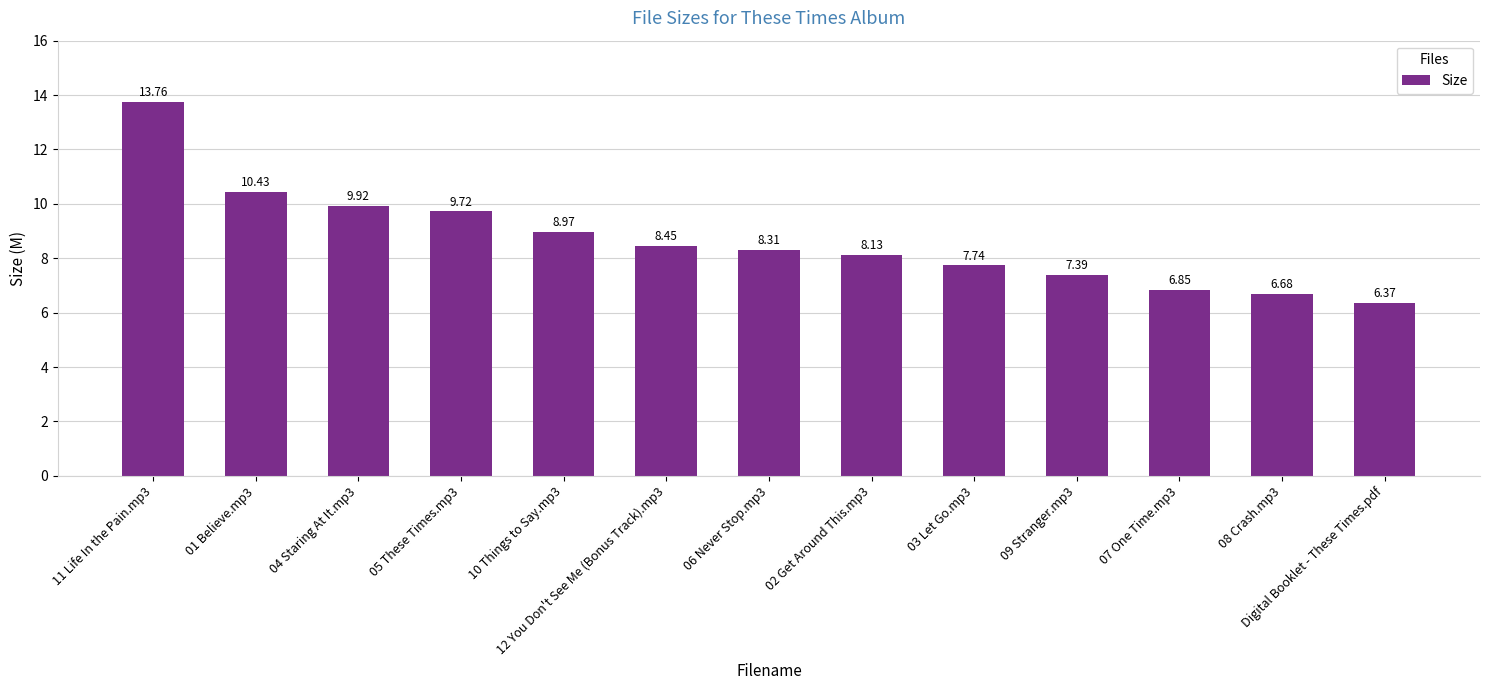

What is the label of the 3rd bar from the left?

04 Staring At It.mp3